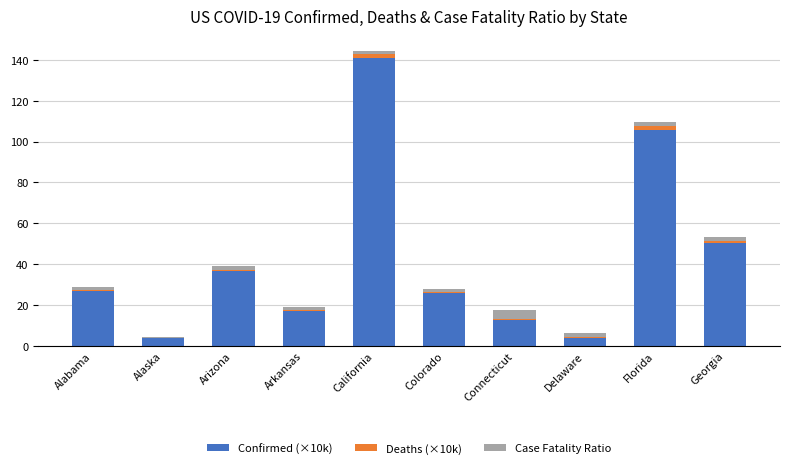

Is it true that Confirmed (×10k) equals 105.8 at Florida?

True